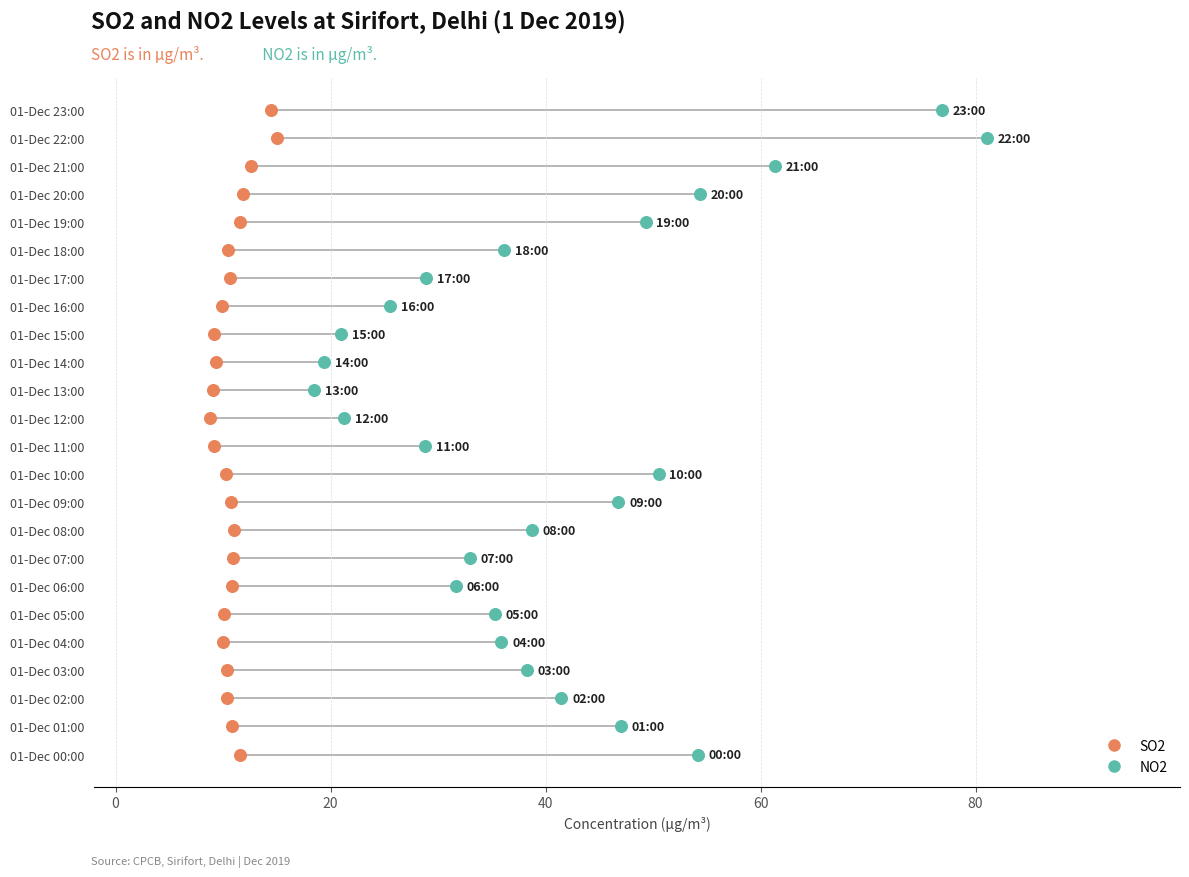

What are all the series names shown in the legend?

SO2, NO2